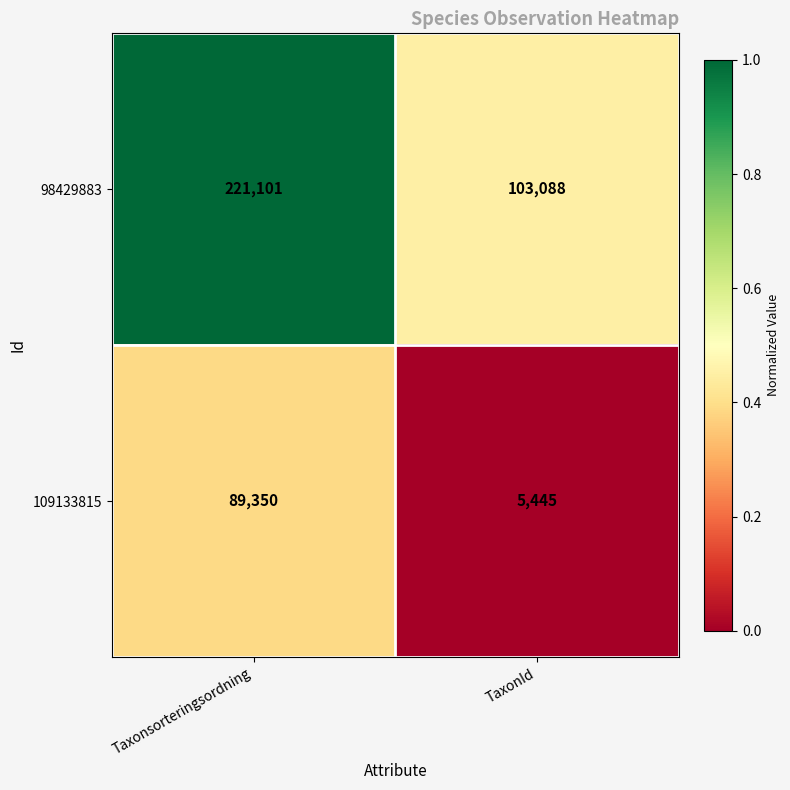

Between Taxonsorteringsordning and TaxonId, which series saw the biggest shift?

98429883